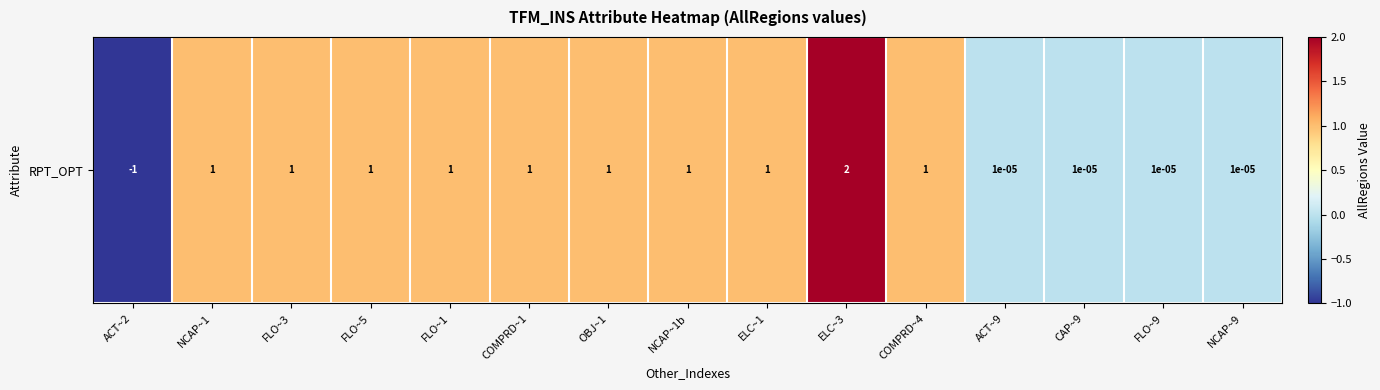

How many values are below 1?

5